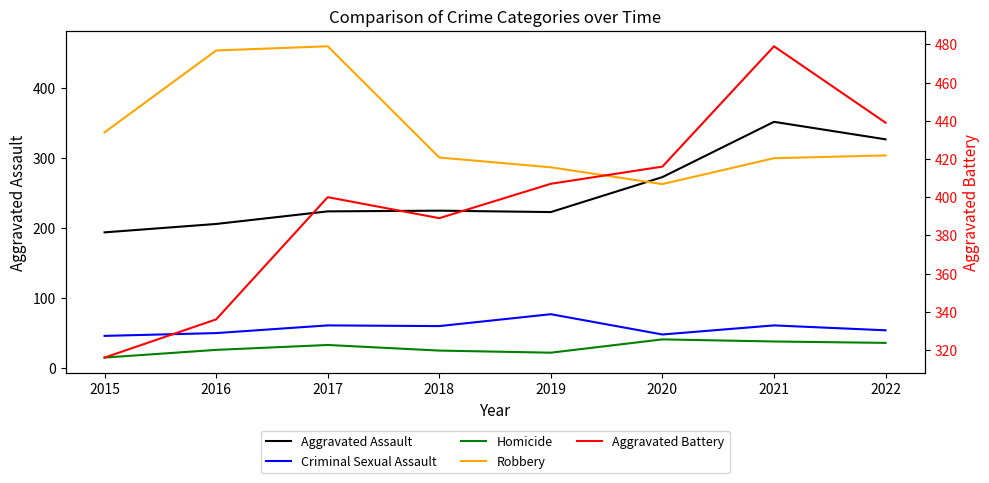

Is this an area chart (filled region under the line)?

No